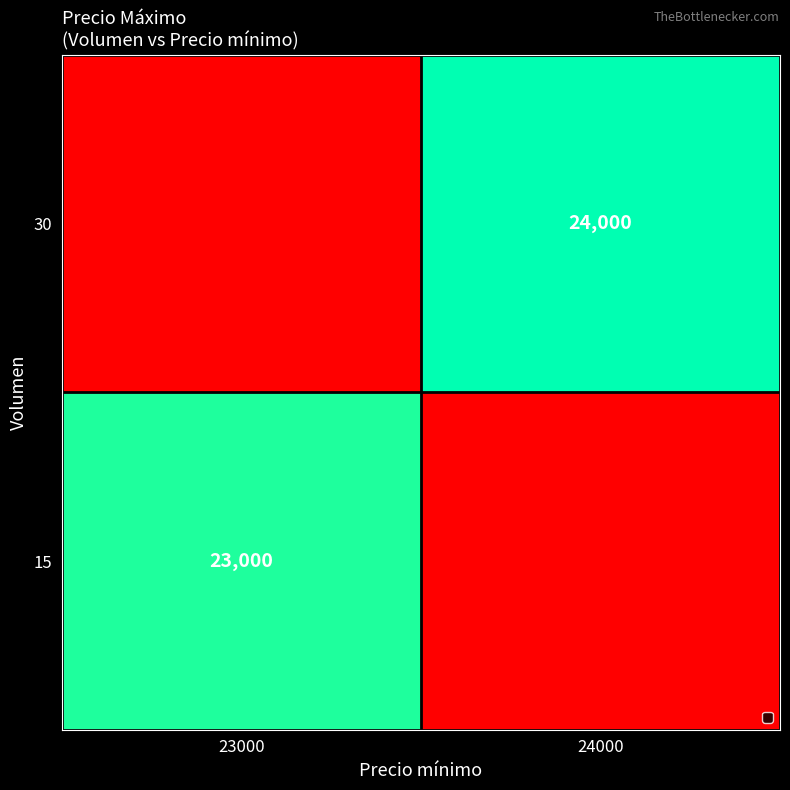

Is it true that 15 equals 6766 at 23000?

False